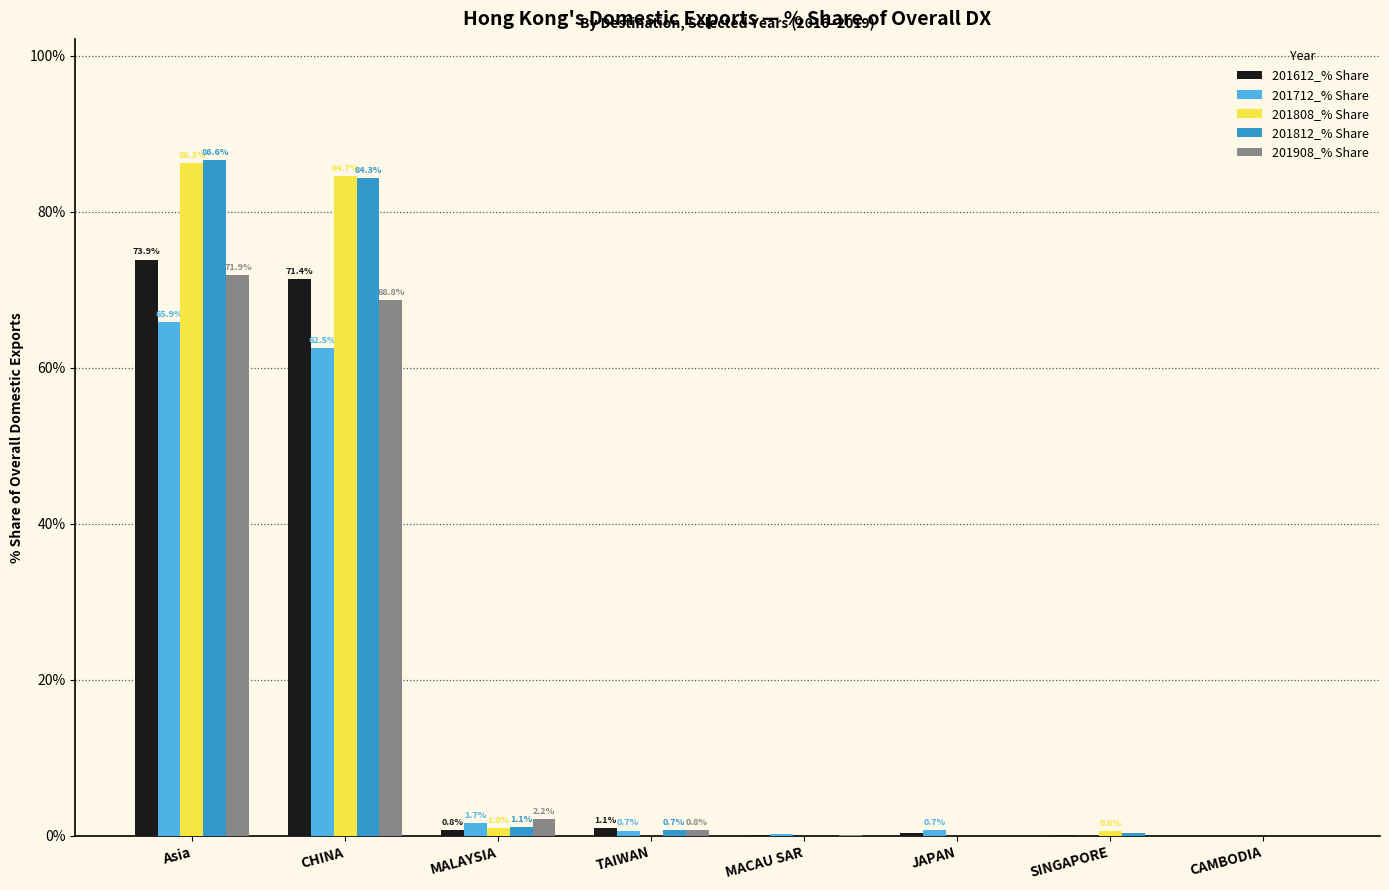

What is the sum of all 201612_% Share values?

147.8